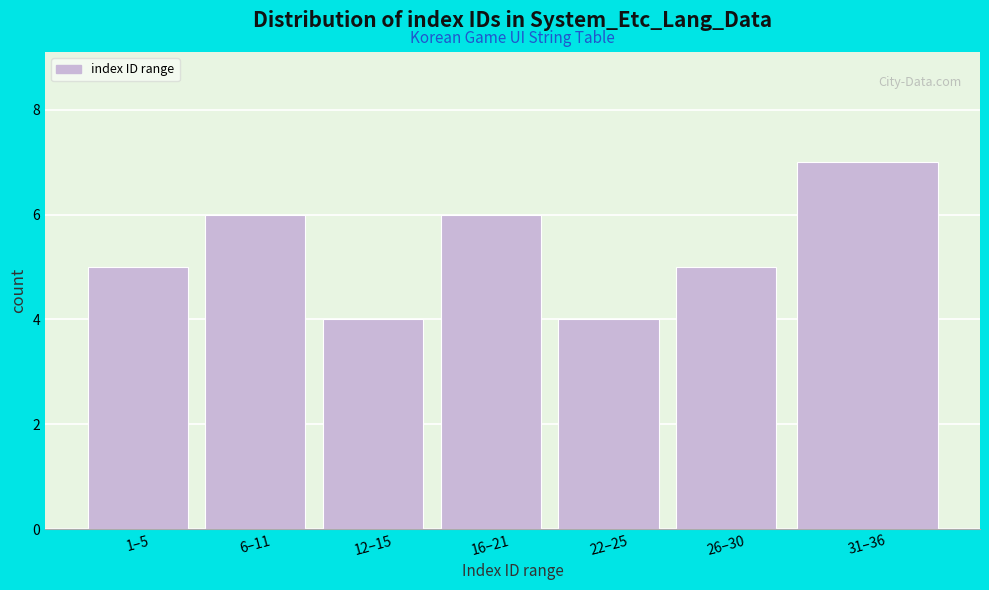

Reading right to left, list all the values displayed in this chart.

31–36=7	26–30=5	22–25=4	16–21=6	12–15=4	6–11=6	1–5=5